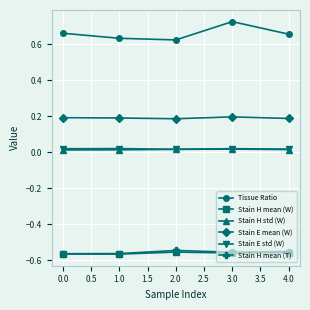

Does the chart display data point markers on the line(s)?

Yes